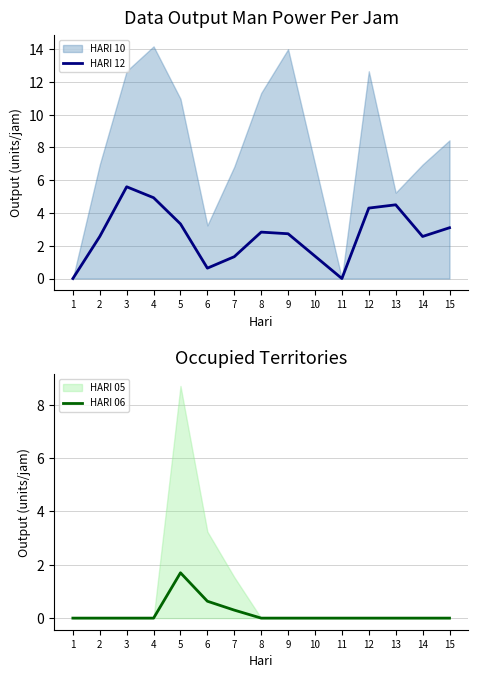

True or false: HARI 12 and HARI 06 cross at least once.

False